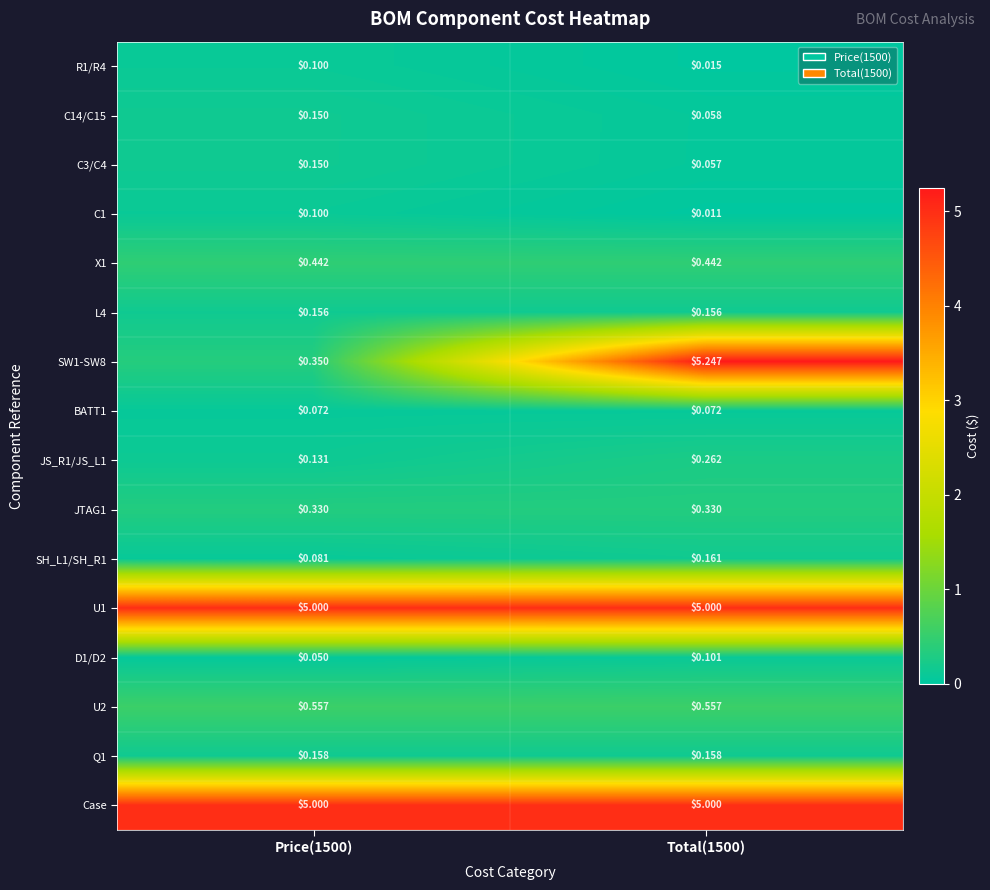

List the series in order of their peak value, highest first.

SW1-SW8, U1, Case, U2, X1, JTAG1, JS_R1/JS_L1, SH_L1/SH_R1, Q1, L4, C14/C15, C3/C4, D1/D2, R1/R4, C1, BATT1